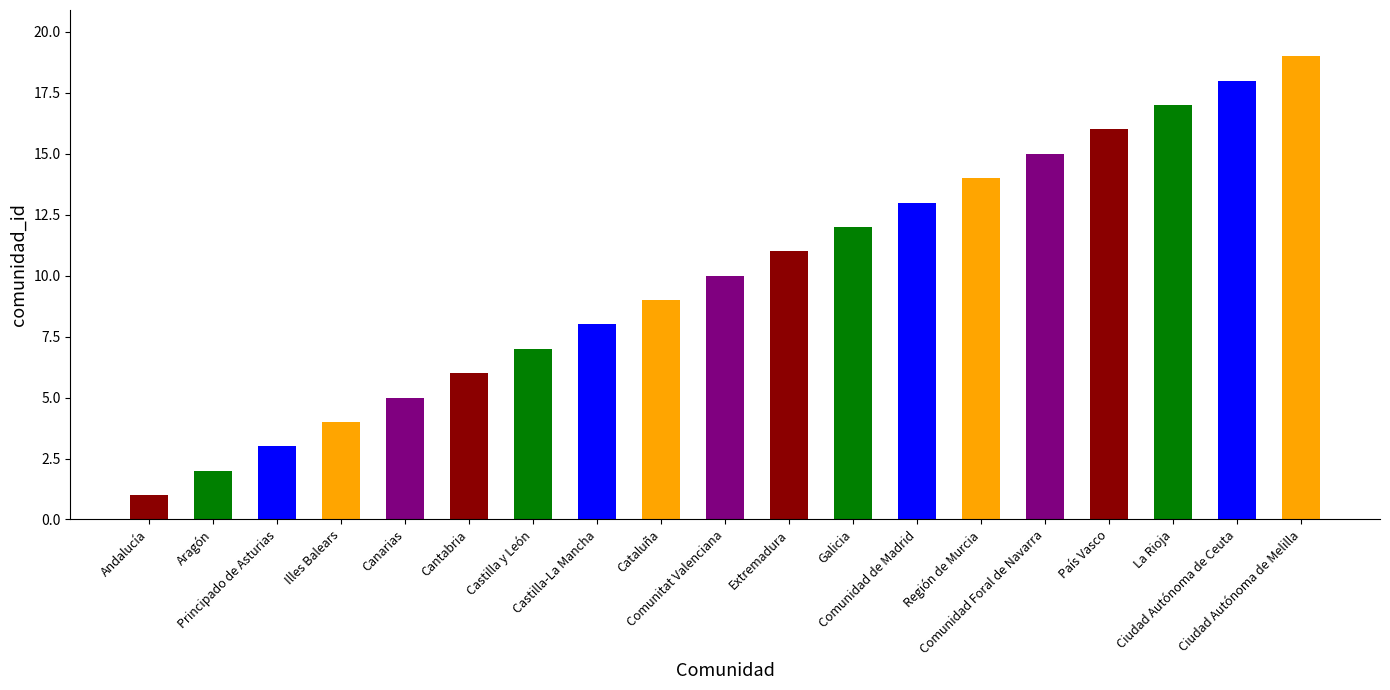

How many bars are there in total?

19